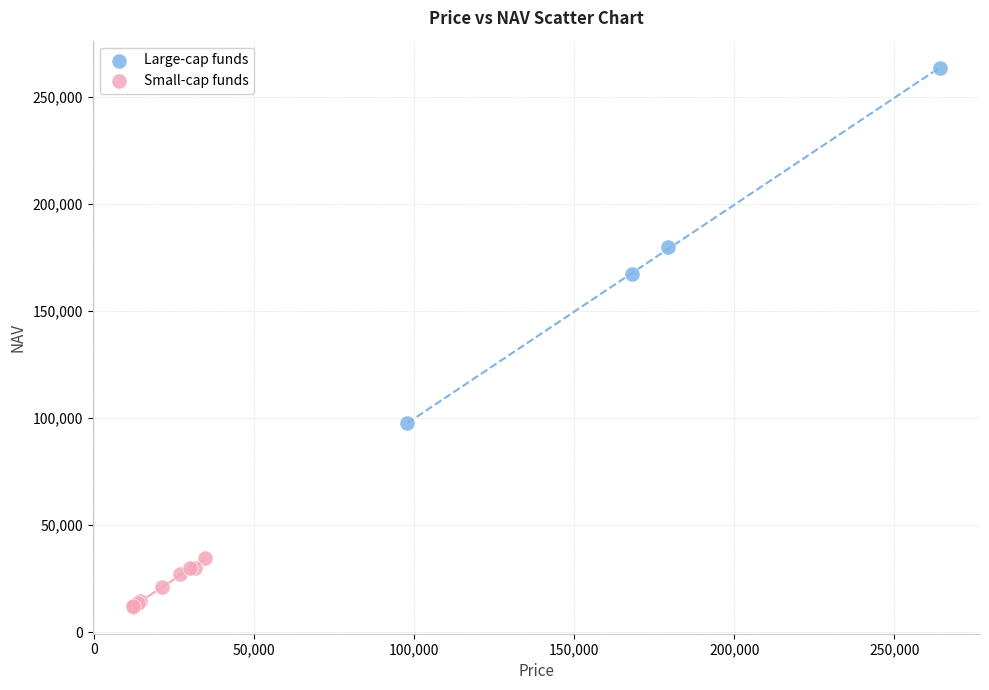

Which series contains the highest Y value?

Large-cap funds